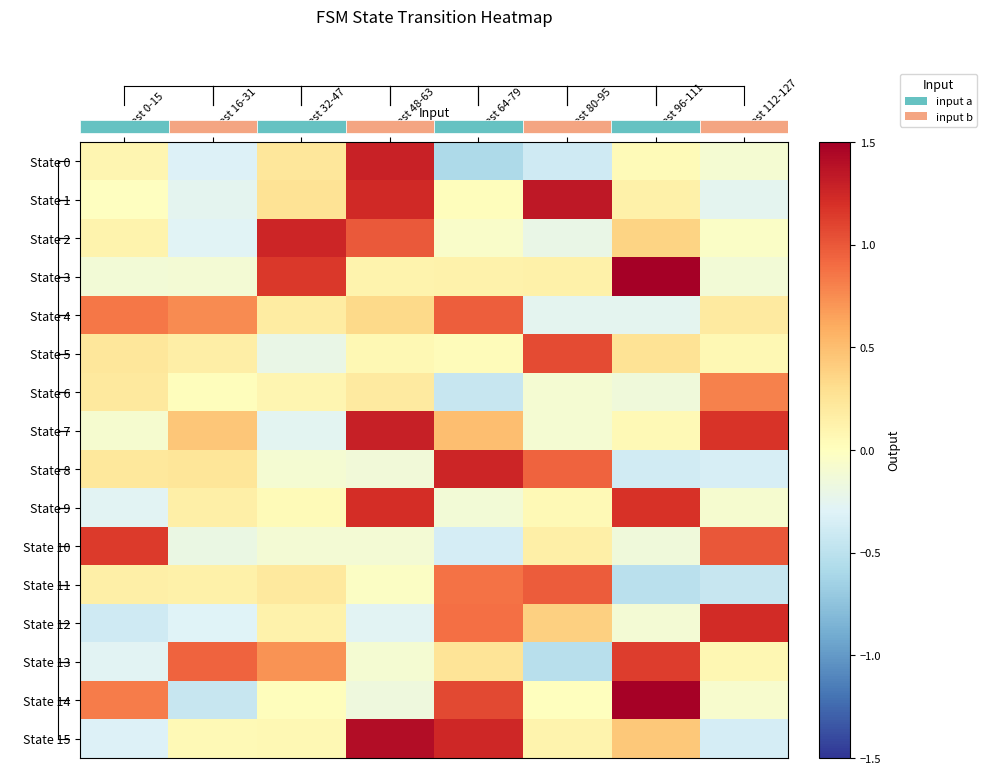

List the series in order of their peak value, highest first.

State 3, State 14, State 15, State 1, State 7, State 0, State 2, State 8, State 12, State 9, State 10, State 13, State 5, State 11, State 4, State 6